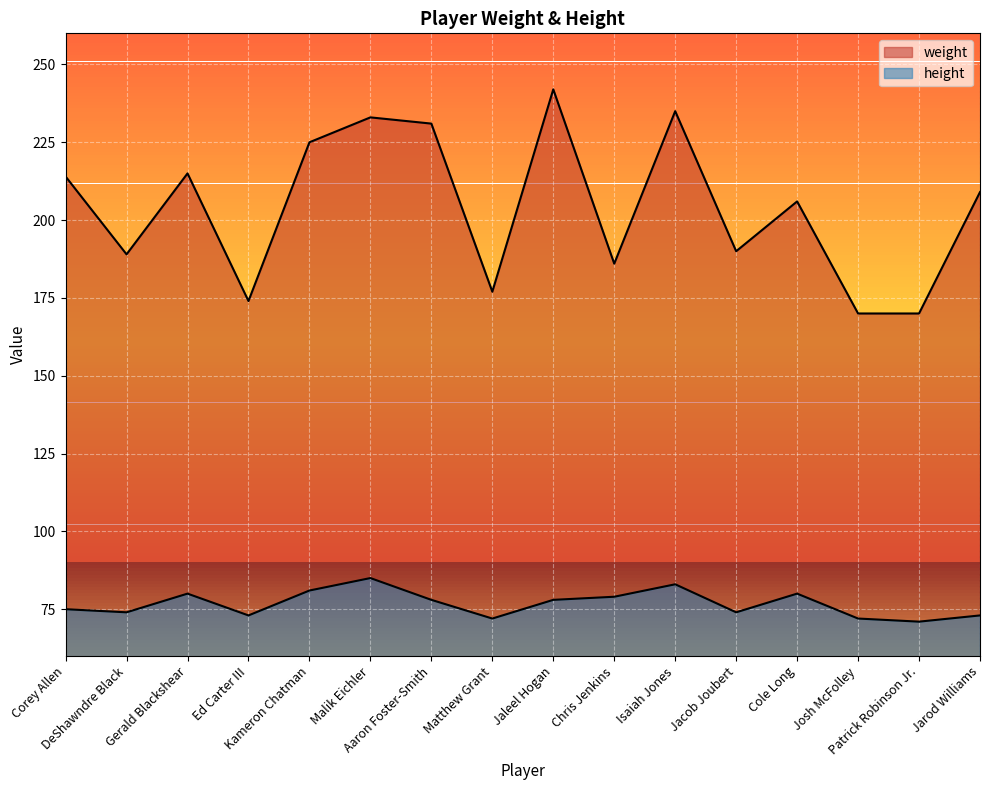

What is the total value across all series at Isaiah Jones?

318